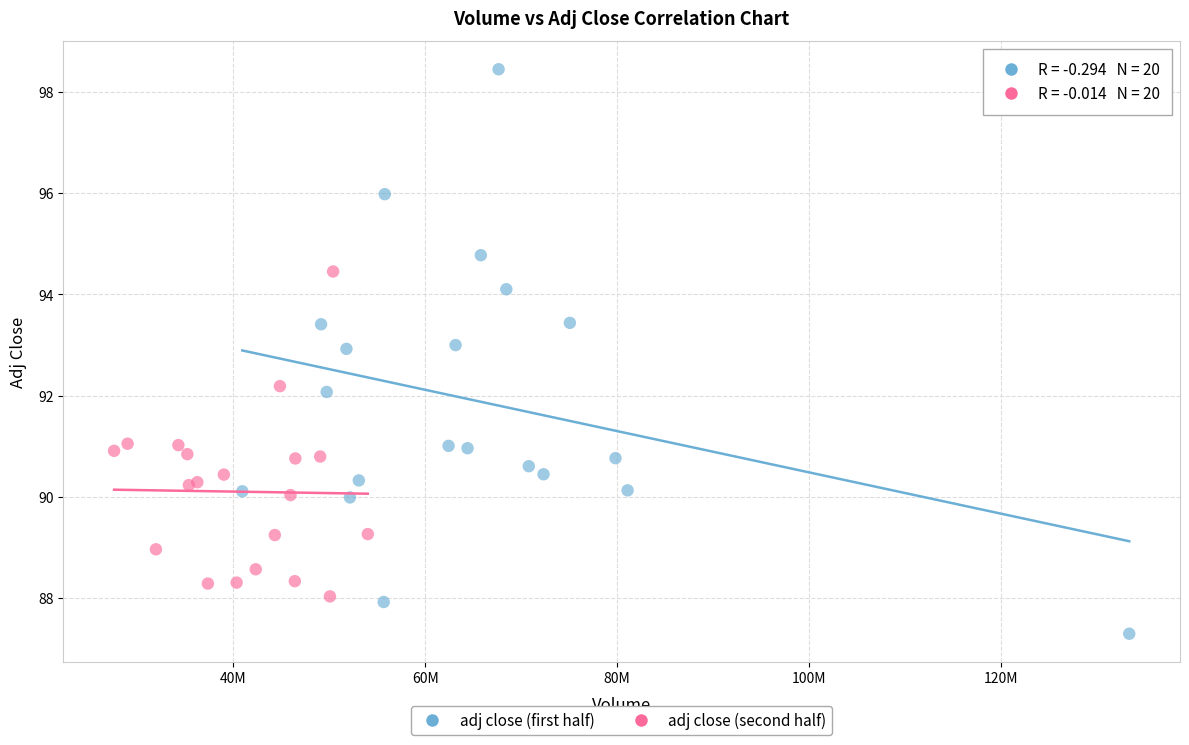

Which series contains the highest Y value?

adj close (first half)